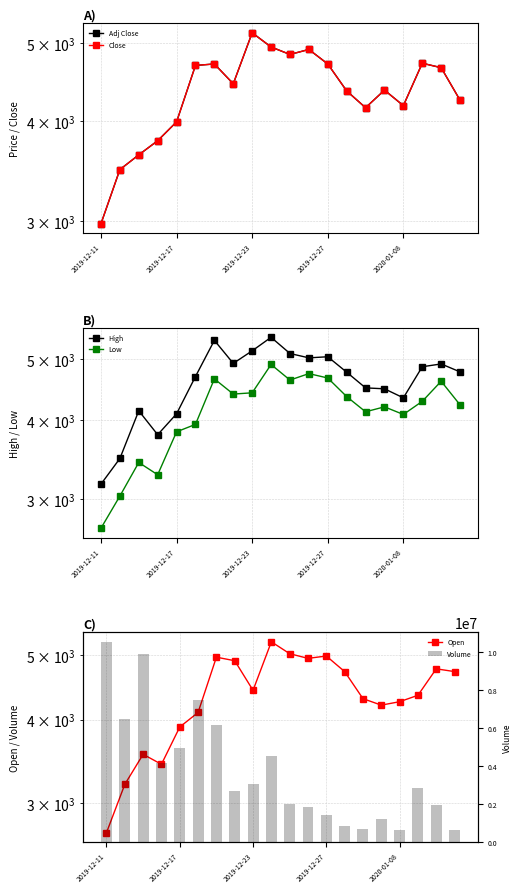

The Close series shows 4370 at 15. True or false?

True